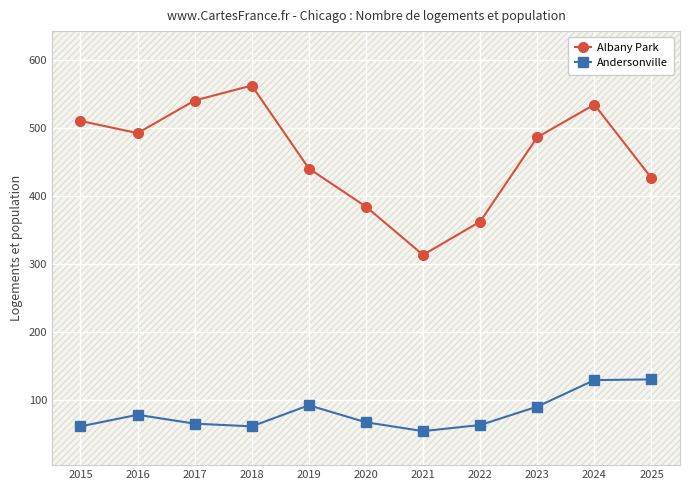

Which has a higher value, 2025 or 2019?

2019